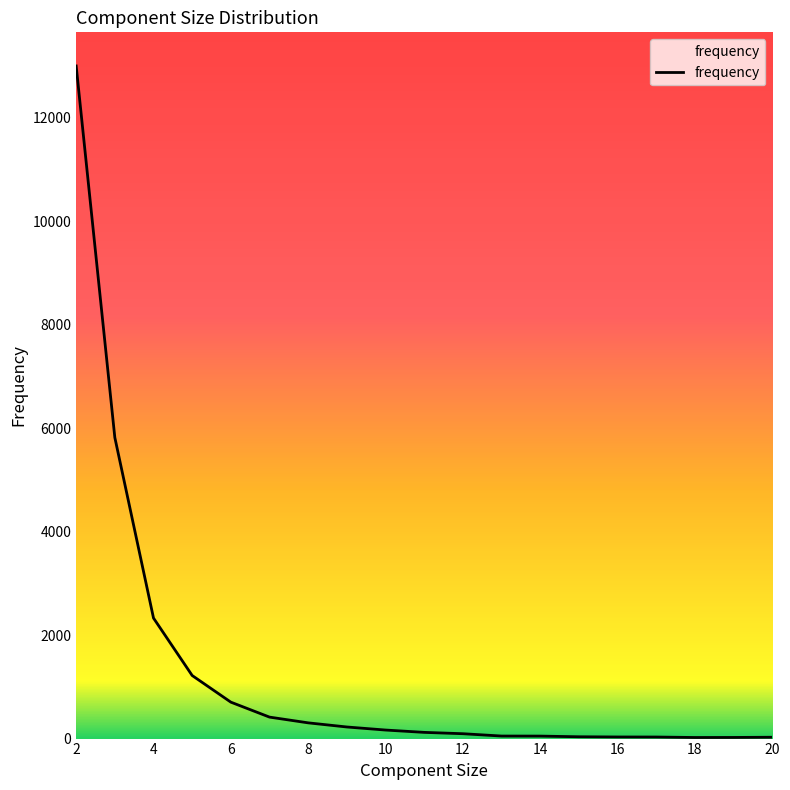

What is the maximum value shown in the chart?

13000